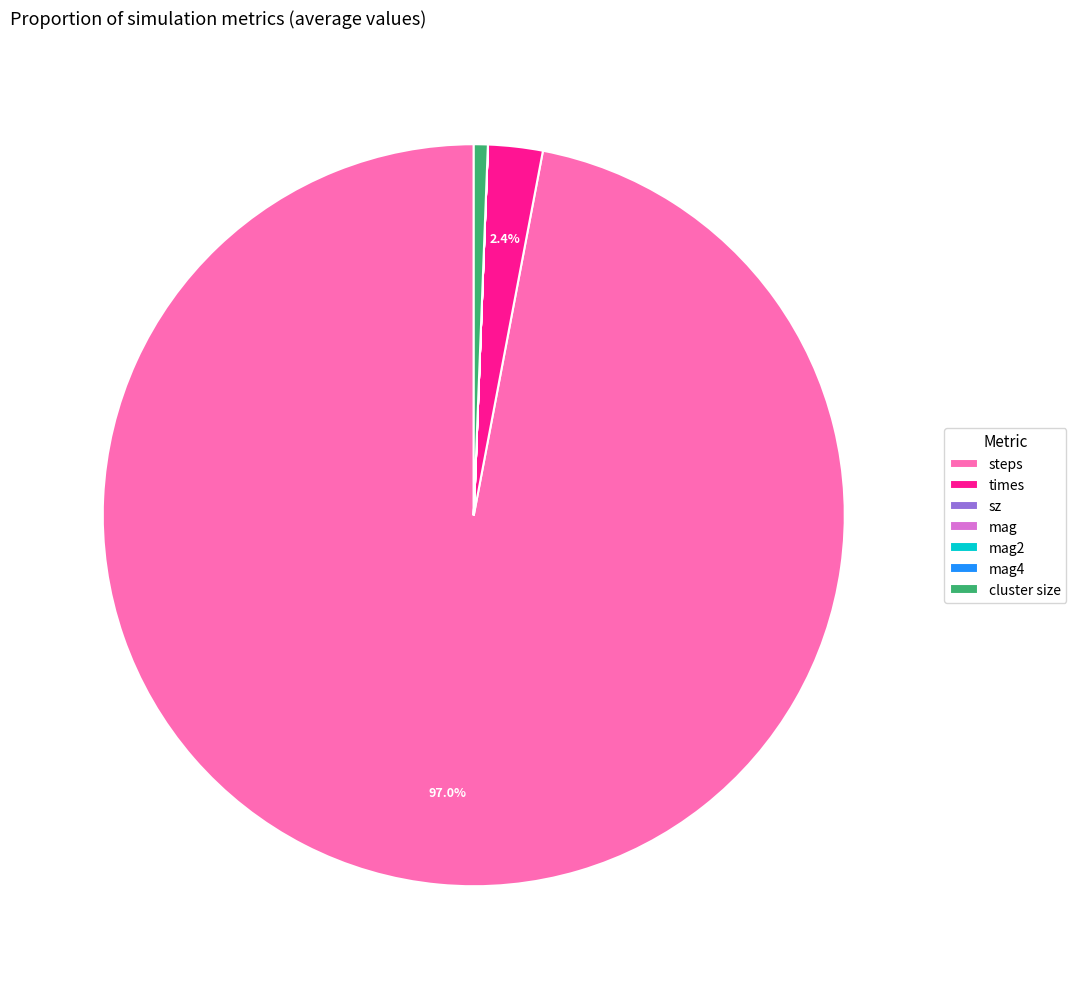

Which slice is the largest?

steps